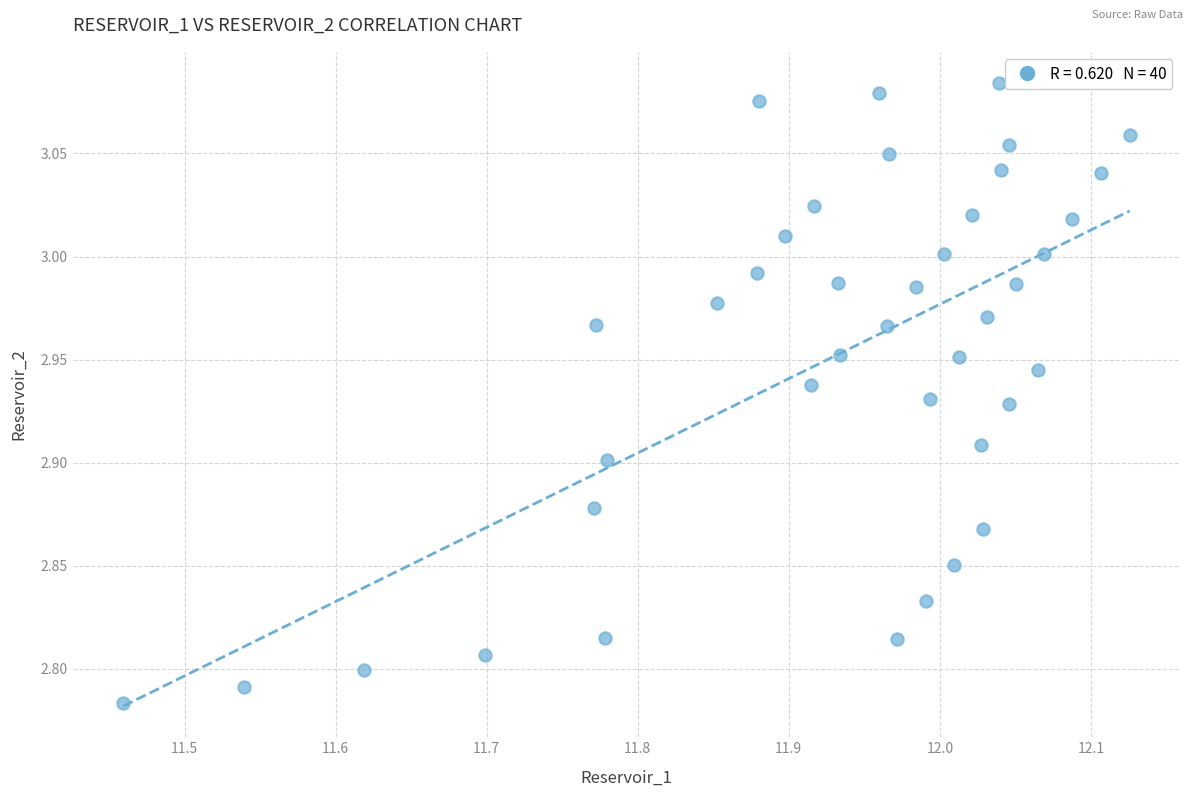

What is the range of Y values (max minus min)?

0.3